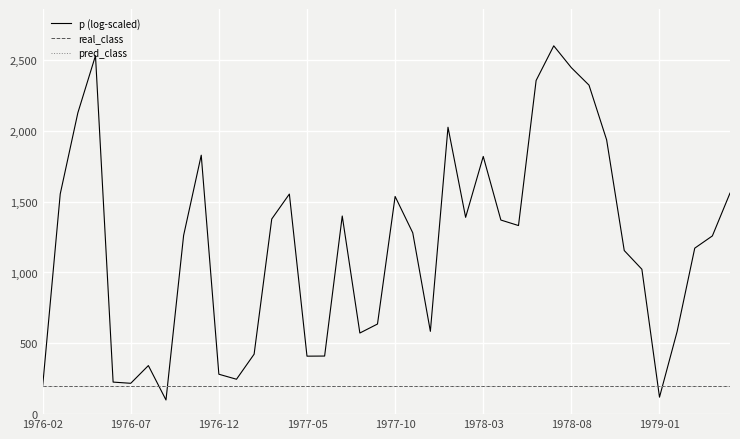

How many lines are shown in the chart?

3